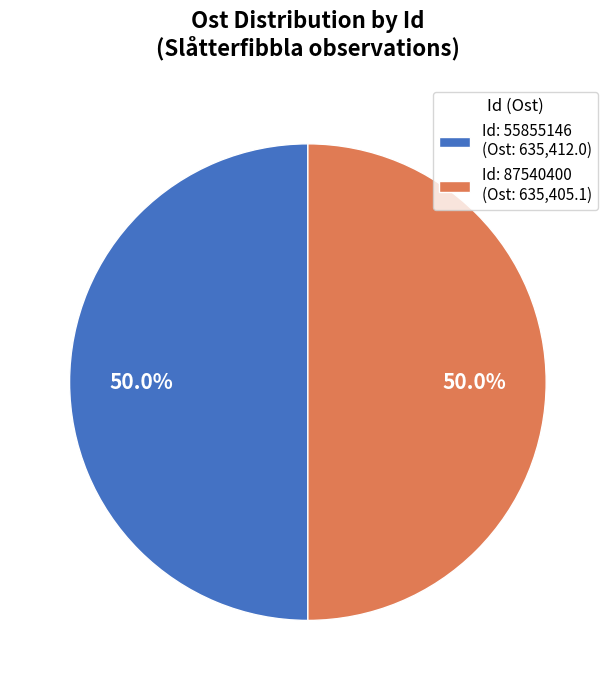

Is the sum of Id: 55855146 (Ost: 635,412.0) and Id: 87540400 (Ost: 635,405.1) greater than half?

Yes